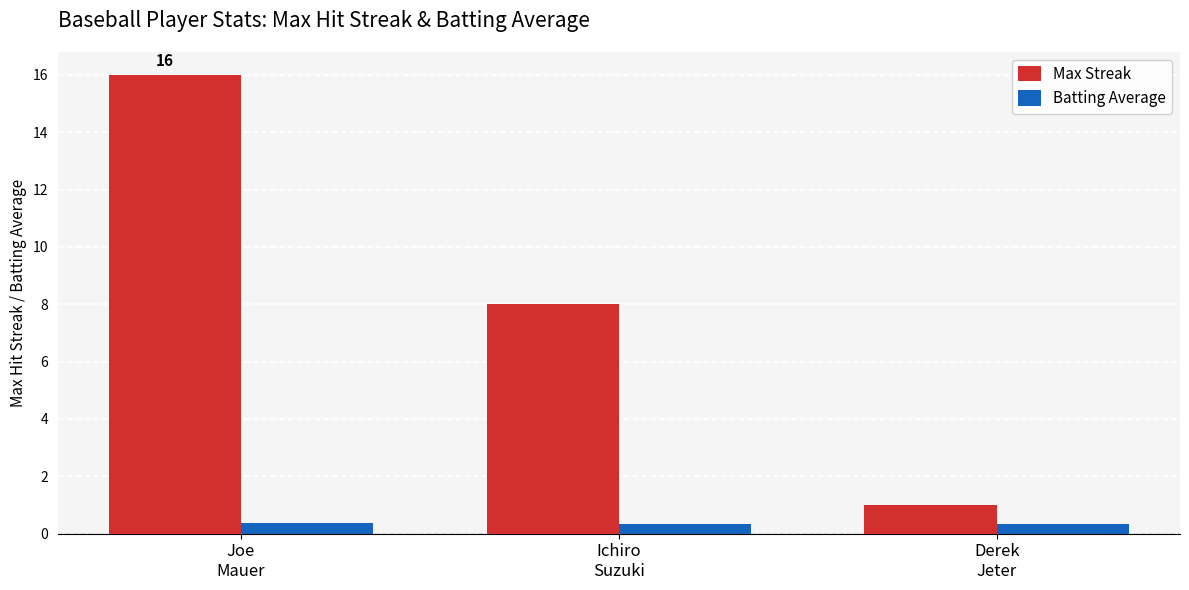

What is the minimum value shown in the chart?

0.3